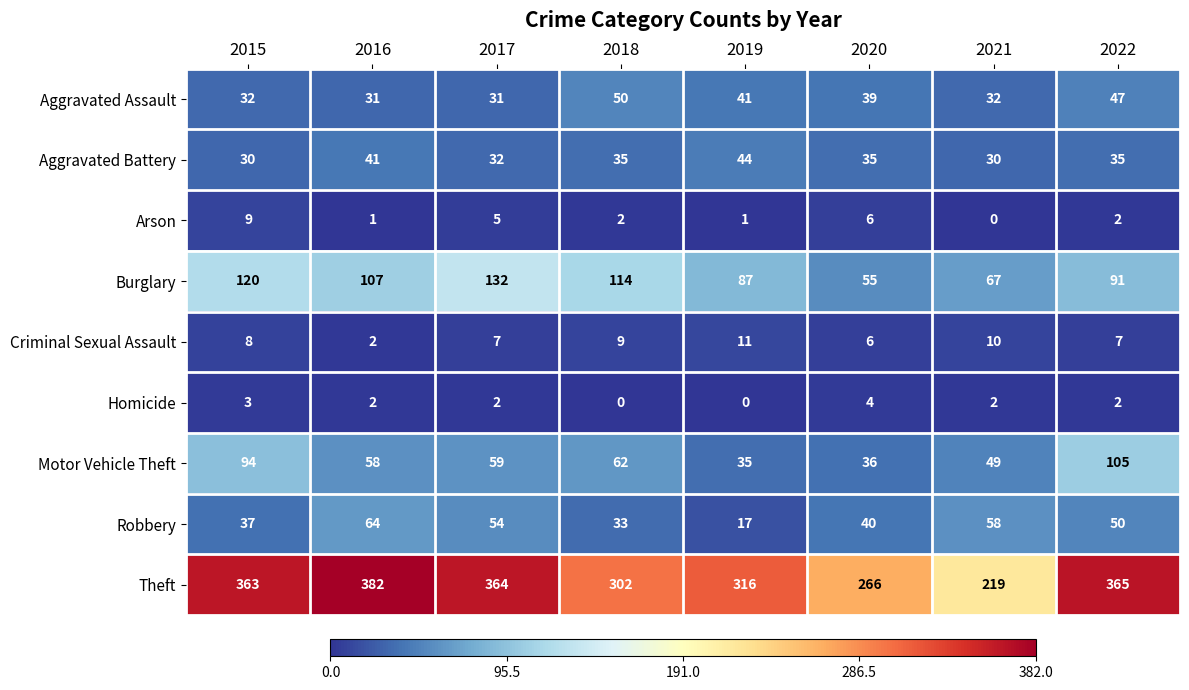

What is the greatest value displayed?

382